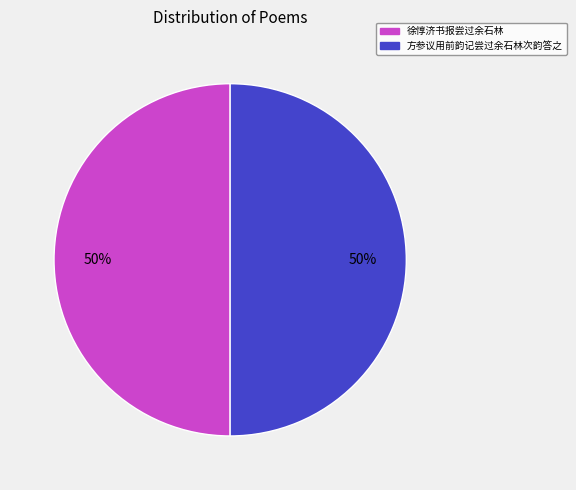

How many segments does this pie chart have?

2